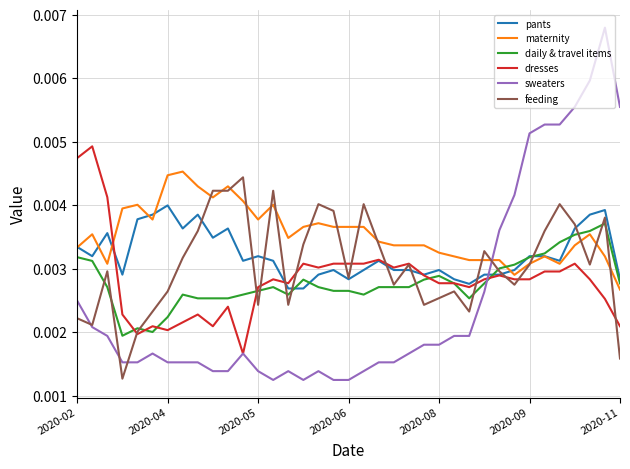

Which series has the largest total across all categories?

maternity